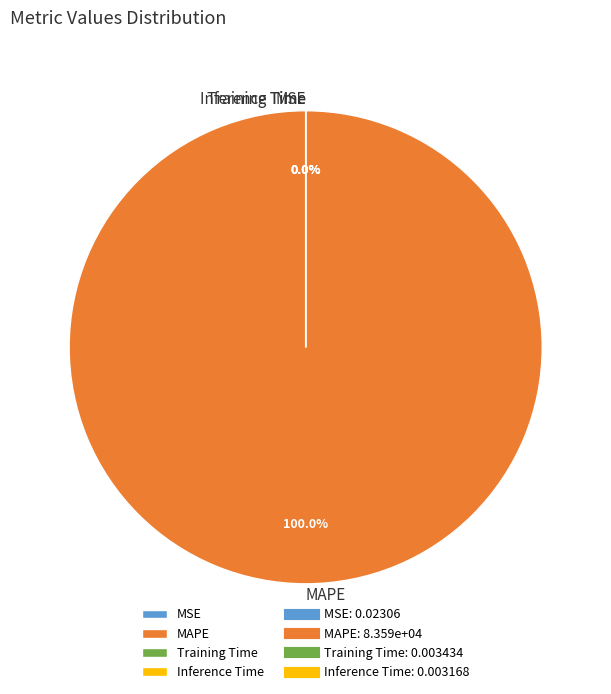

Does MAPE account for over 50% of the chart?

Yes